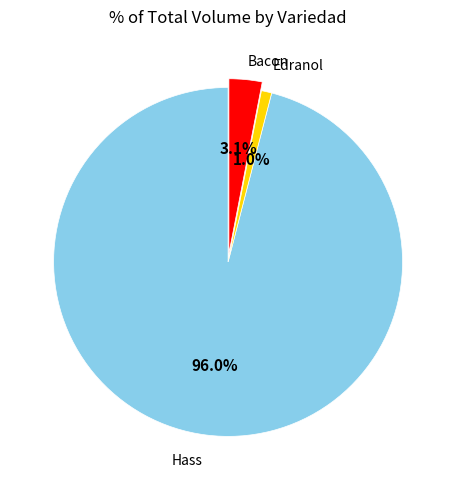

Does any single category account for the majority?

Yes